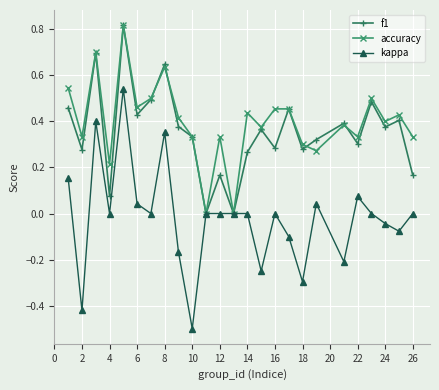

How many interior local peaks does the f1 series have?

9